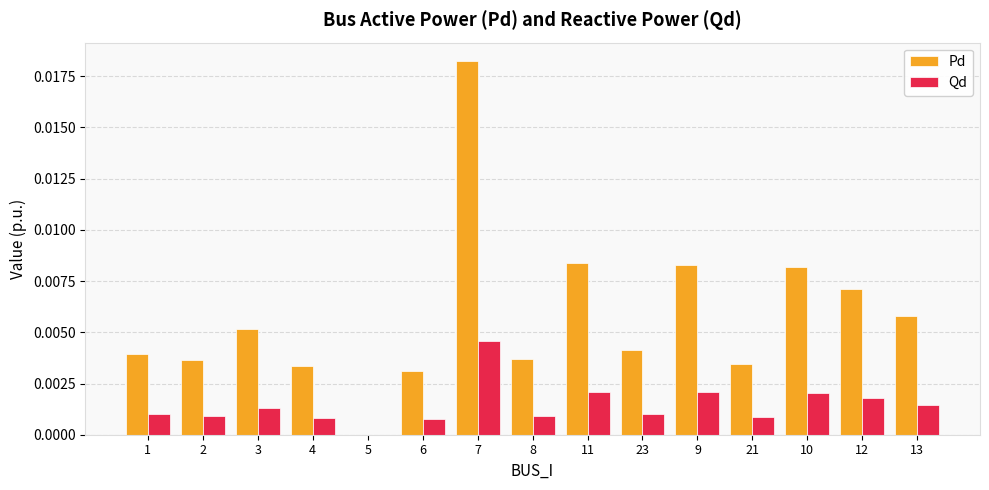

At which category does the chart reach its peak across all series?

7